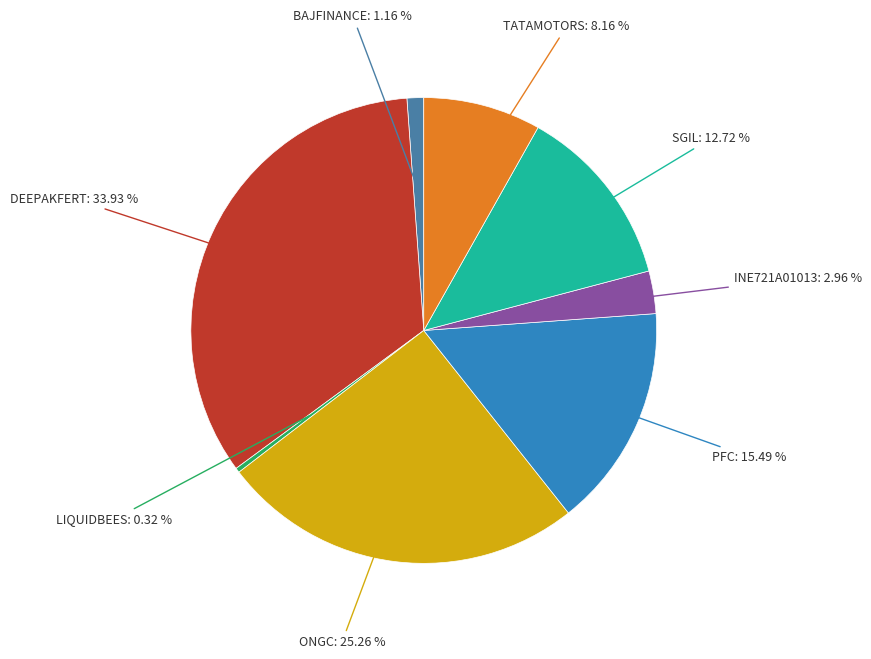

Is there any slice that represents more than half of the pie?

No